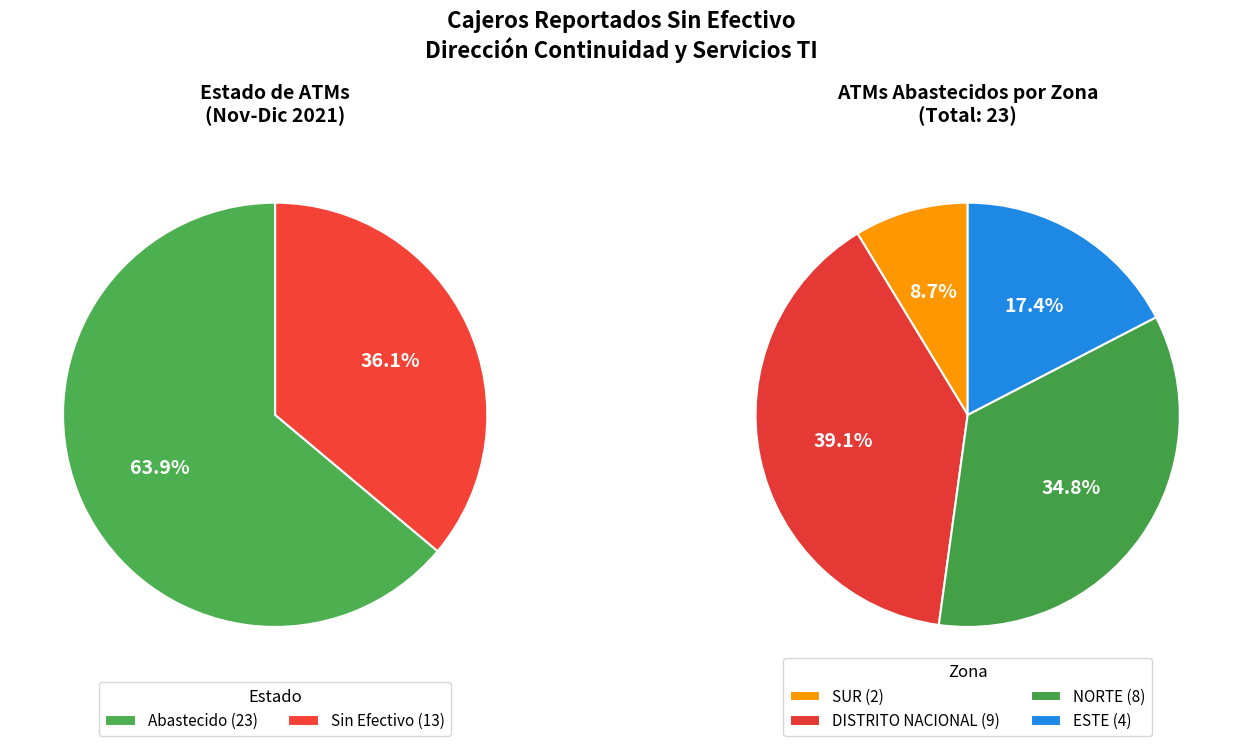

Which category has the smallest portion of the pie?

Sin Efectivo